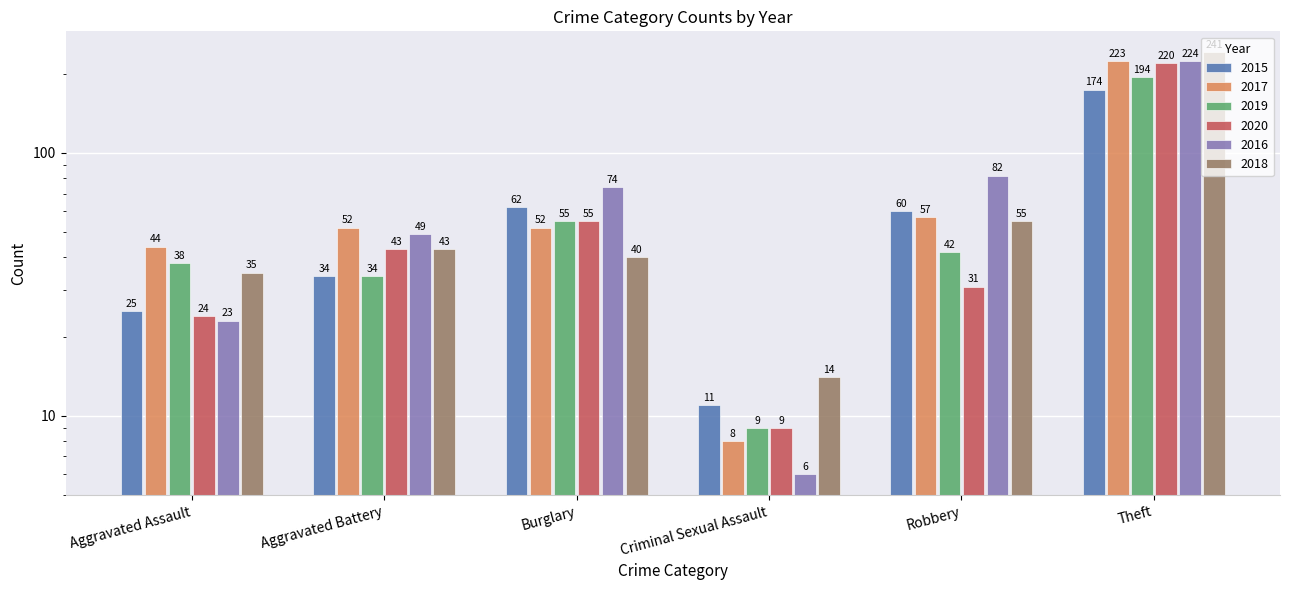

What is the difference between the maximum and second lowest values in the 2016 series?

201